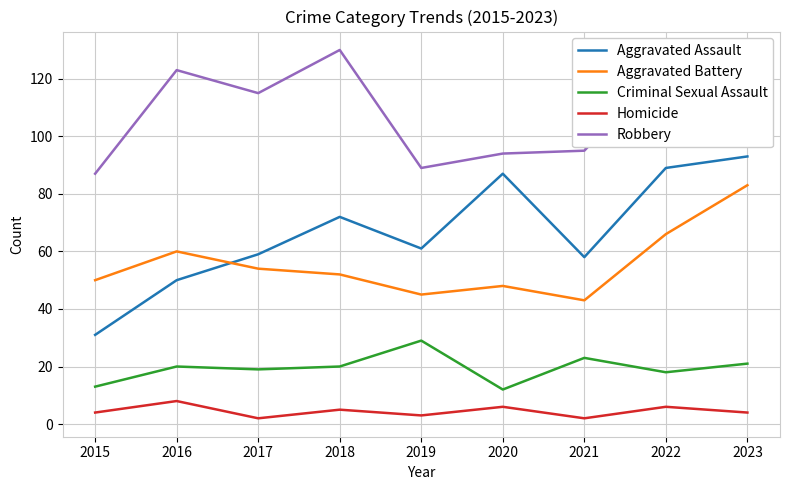

Is it true that Robbery equals 165 at 2020?

False